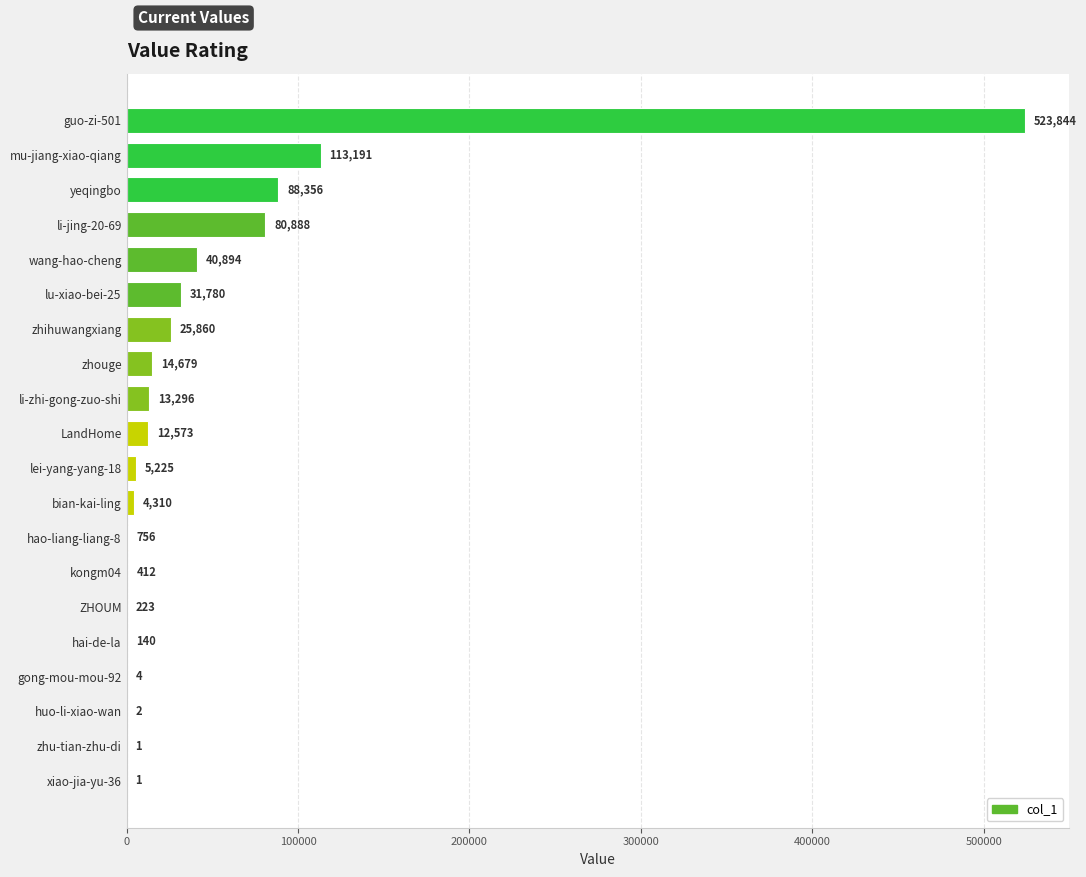

True or false: the data shows 12573 at LandHome.

True